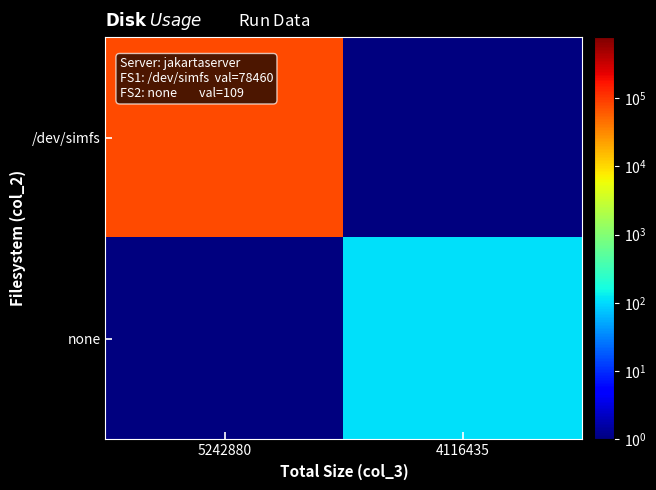

Which label corresponds to the largest value in the chart?

5242880